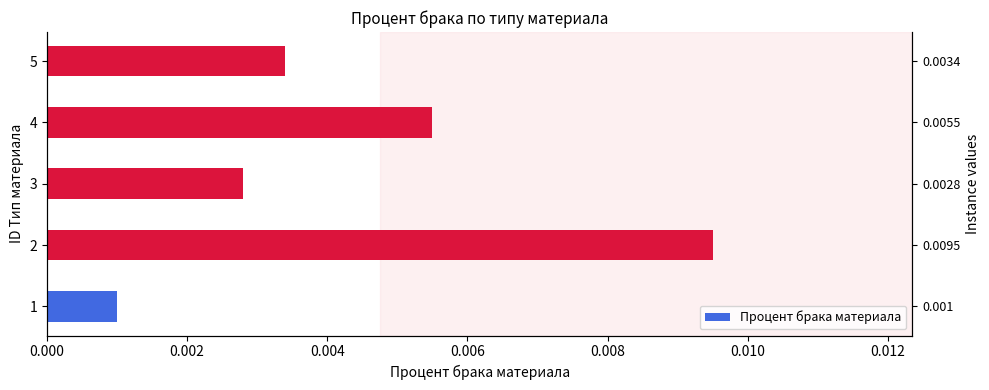

Count the number of data series in this chart.

1